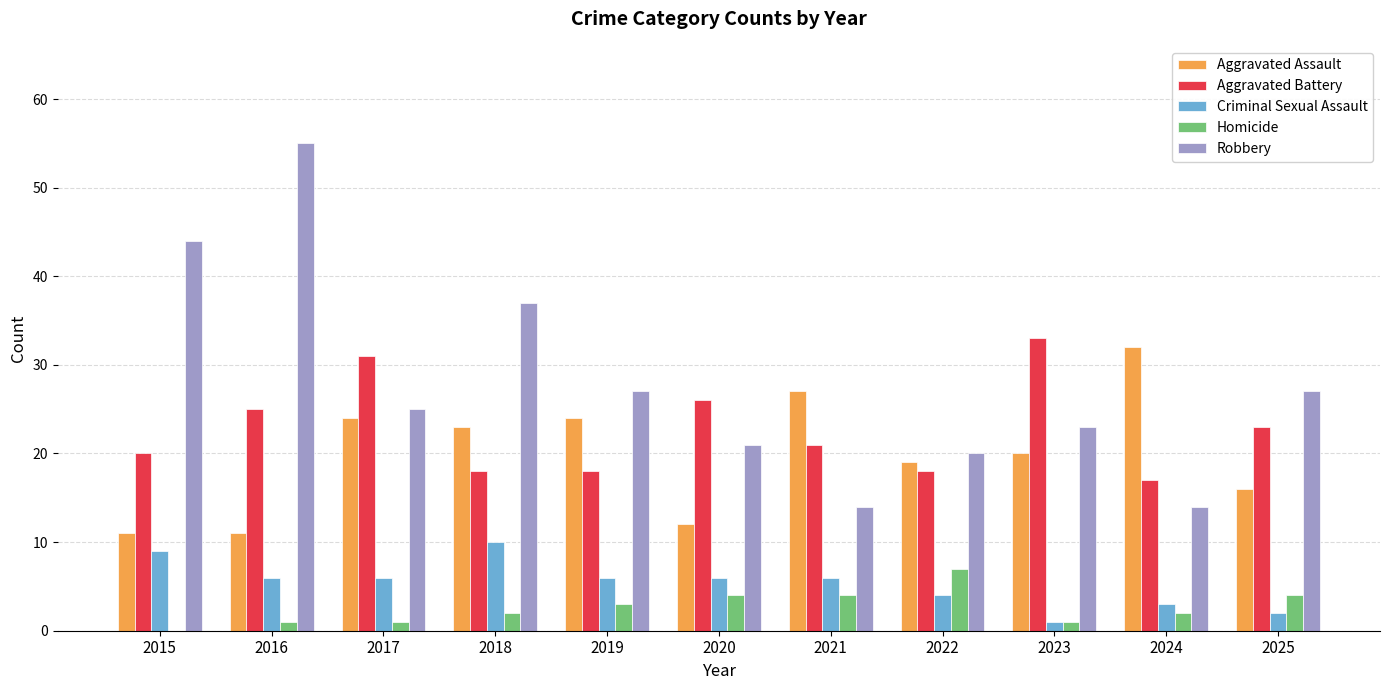

Read the Criminal Sexual Assault value at 2018.

10